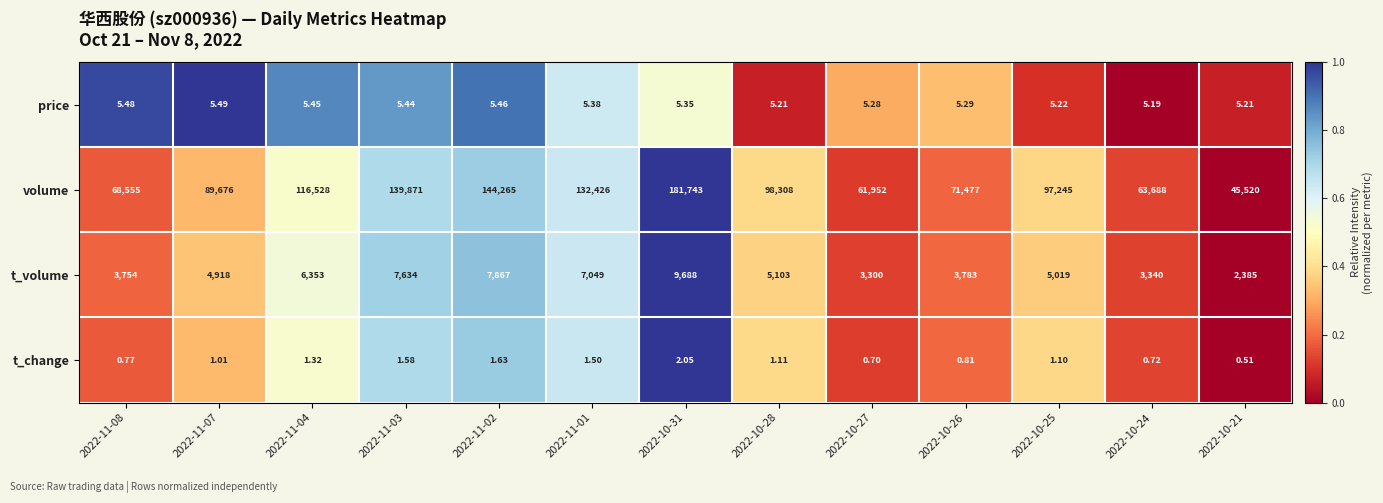

Is the value of t_volume at 2022-11-01 greater than the value of volume at 2022-10-25?

No